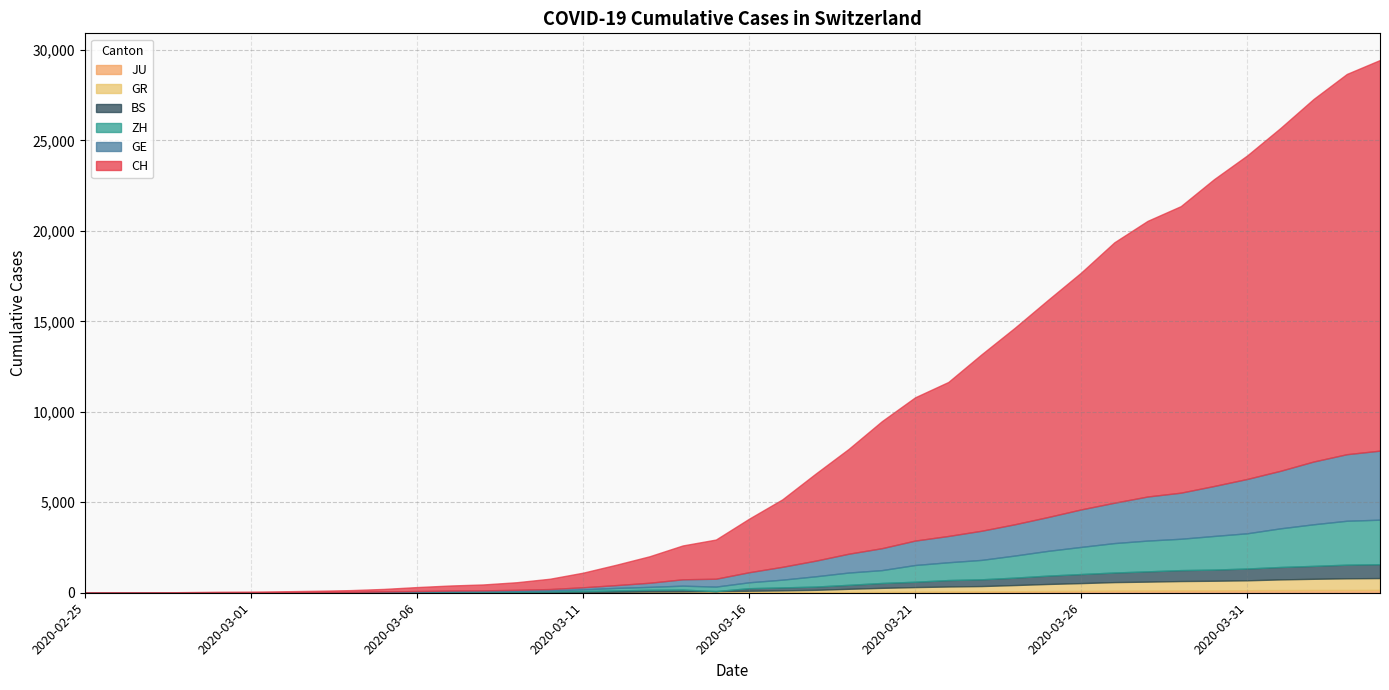

Reading left to right, what are all the values shown in this chart?

CH: 0	4	8	20	30	36	50	69	97	142	219	280	327	419	570	807	1125	1463	1870	2165	2959	3727	4807	5794	7022	7918	8512	9752	10858	12000	13091	14394	15235	15837	16957	17882	18946	20040	21017	21593
GE: 0	1	1	5	9	10	11	14	16	20	30	43	45	60	80	114	155	227	351	435	556	710	863	1041	1212	1350	1453	1611	1729	1870	2073	2231	2436	2547	2761	3003	3180	3469	3678	3816
ZH: 0	0	2	2	6	7	10	13	15	23	29	34	40	49	62	101	140	163	218	250	326	429	568	679	711	925	984	1073	1221	1368	1500	1627	1701	1733	1859	1947	2136	2300	2428	2461
GR: 0	2	2	6	6	6	9	9	12	14	16	17	18	18	22	31	43	53	56	71	84	101	128	182	226	258	284	300	343	393	433	474	495	519	535	547	592	622	649	657
JU: 0	0	1	1	1	1	1	2	2	4	4	5	5	7	7	7	12	17	18	19	25	29	32	36	44	54	61	69	82	92	100	114	119	127	128	140	145	149	149	154
BS: 0	0	1	1	1	1	1	3	3	8	15	21	24	28	33	49	73	92	100	0	143	164	181	220	270	297	356	374	410	462	501	530	569	605	617	653	687	714	754	767